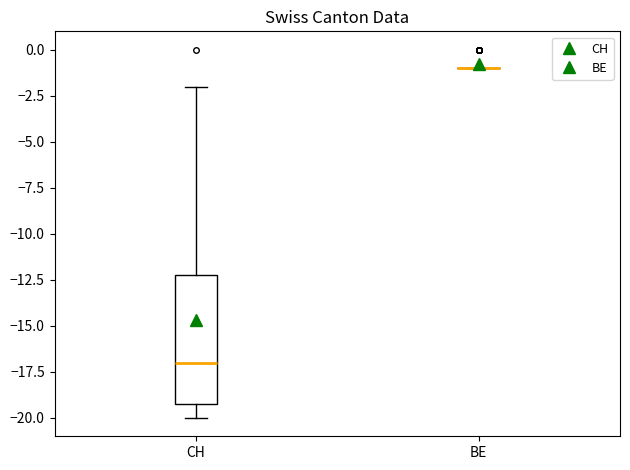

Where does the median line of the box for CH sit on the y-axis? The values are not printed on the chart, so give them approximately, as read against the axis.

-17